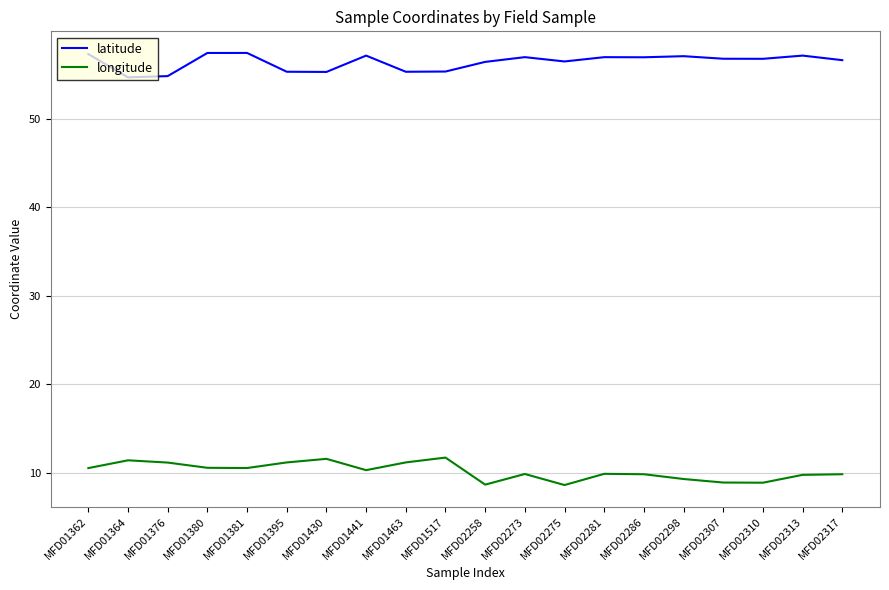

What is the sum of the latitude values at MFD01463 and MFD02258?

111.8